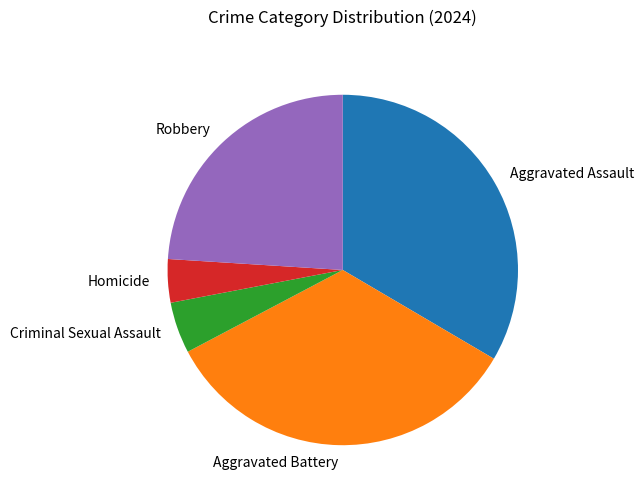

Count the number of slices in the pie.

5